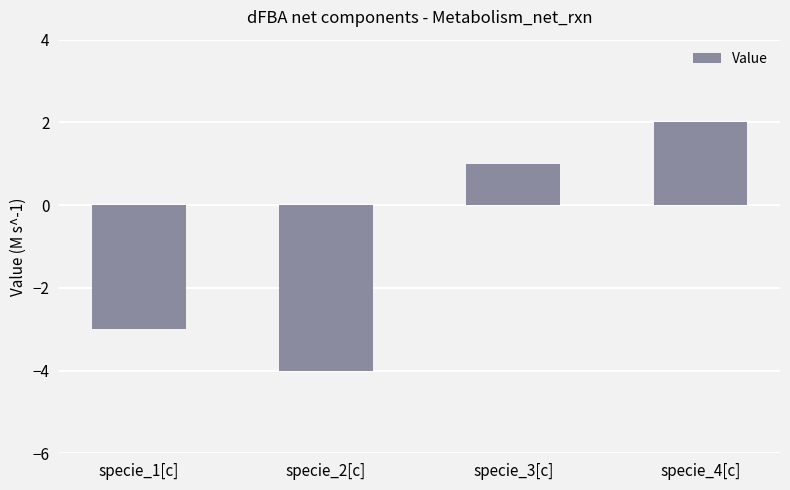

What is the label of the 3rd bar from the right?

specie_2[c]